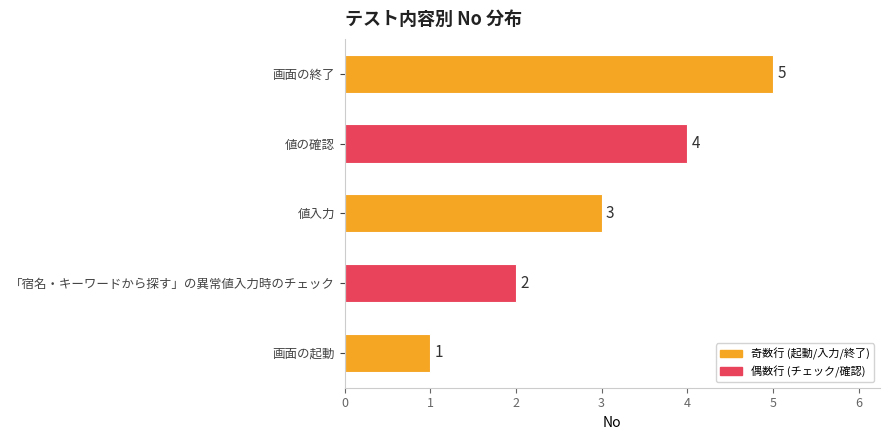

What is the approximate value at 値の確認?

4